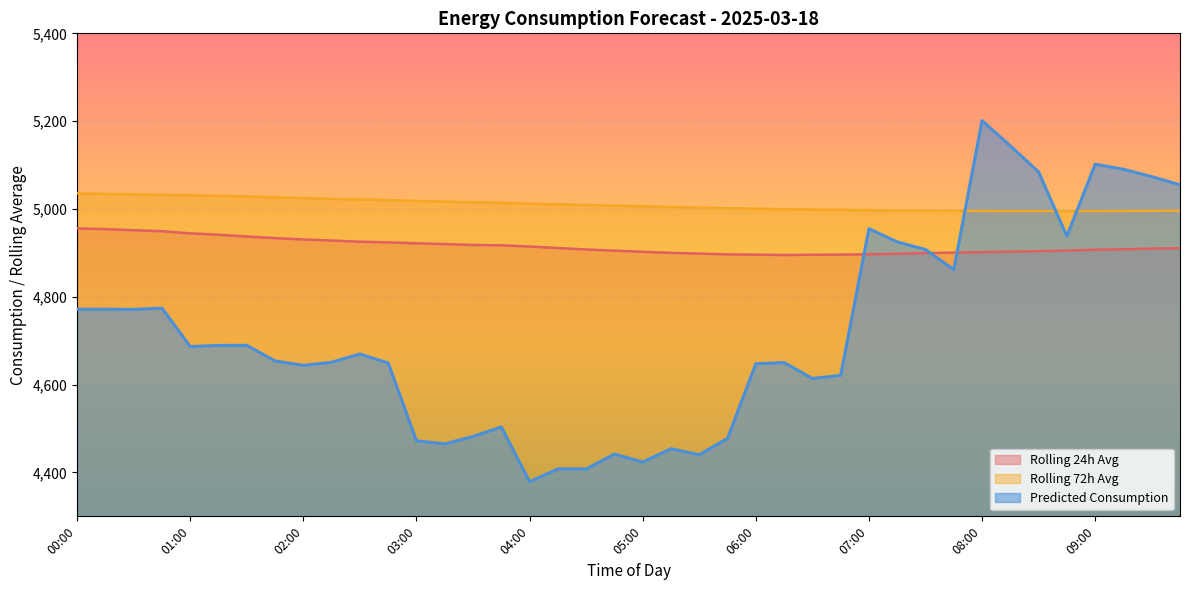

What is the total value across all series at 00:30?

14756.0